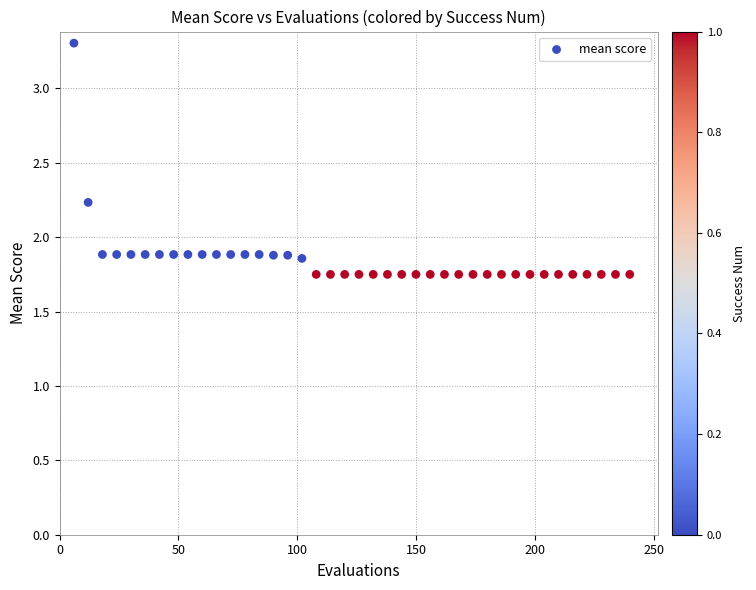

What is the range of Y values (max minus min)?

1.6